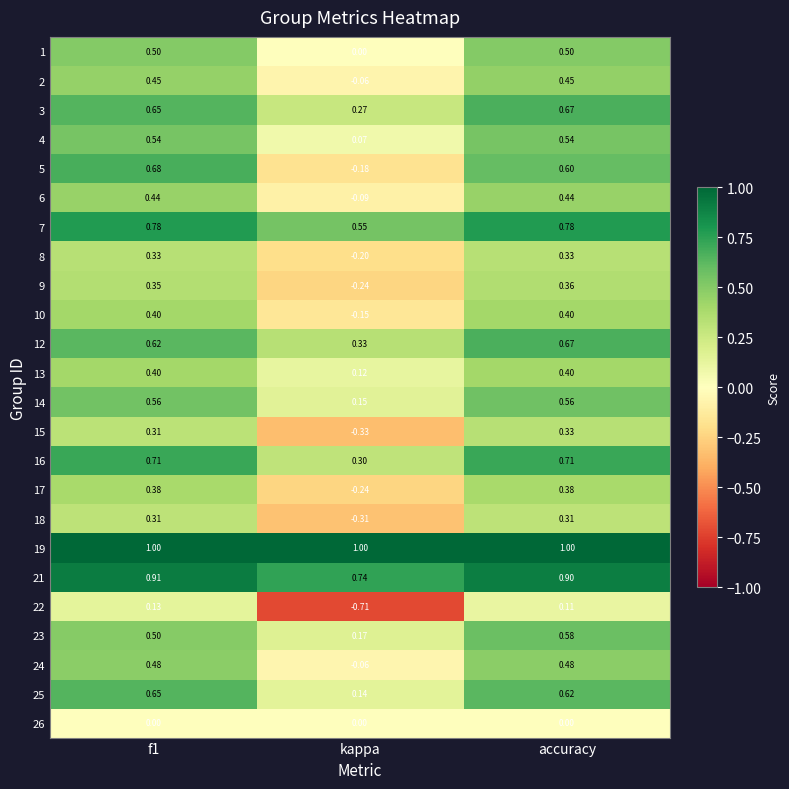

Where is 22 nearest to the value 0?

accuracy